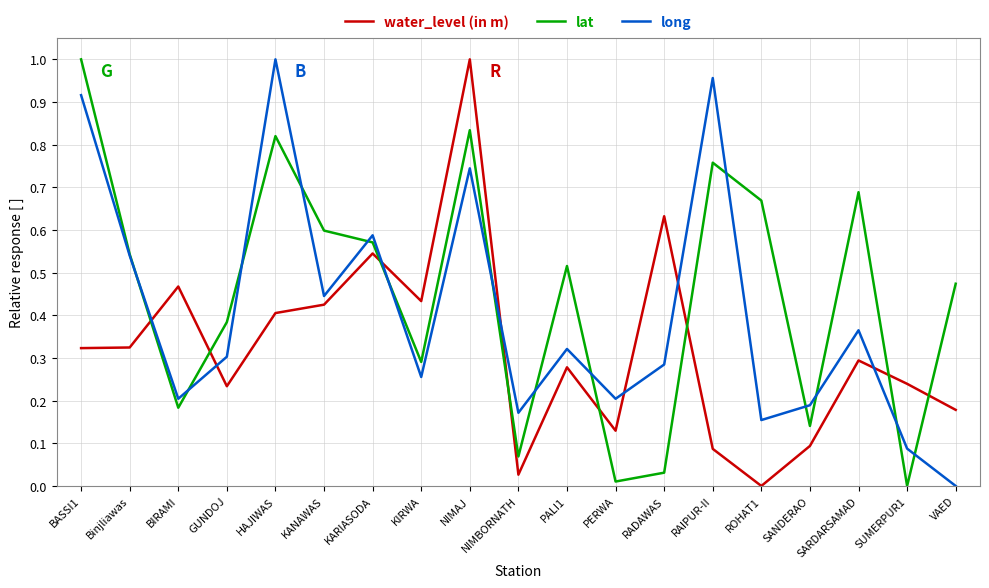

In water_level (in m), how many points are higher than both neighbors (excluding endpoints)?

6